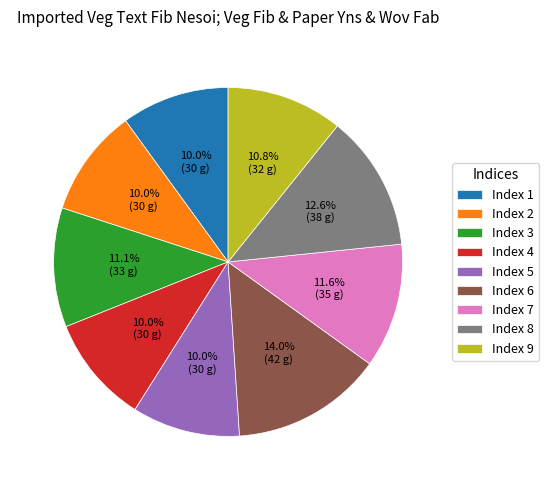

Approximately how many times larger is the value at Index 3 compared to Index 8?

0.9